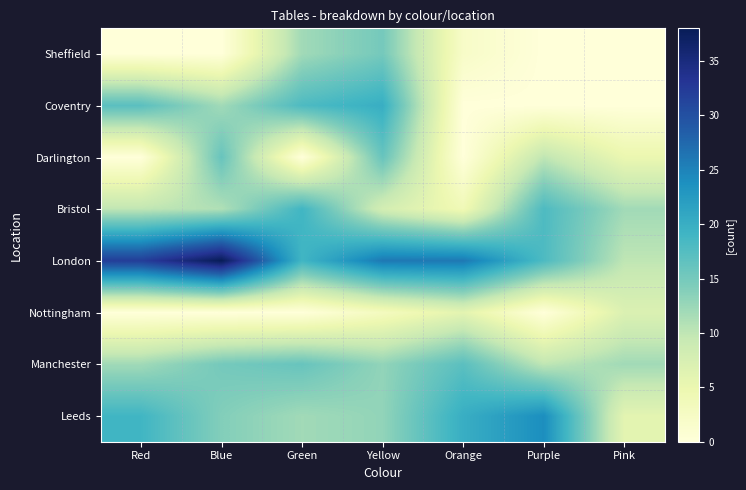

At Pink, list the series in order from largest to smallest.

Bristol, Manchester, London, Nottingham, Leeds, Darlington, Sheffield, Coventry